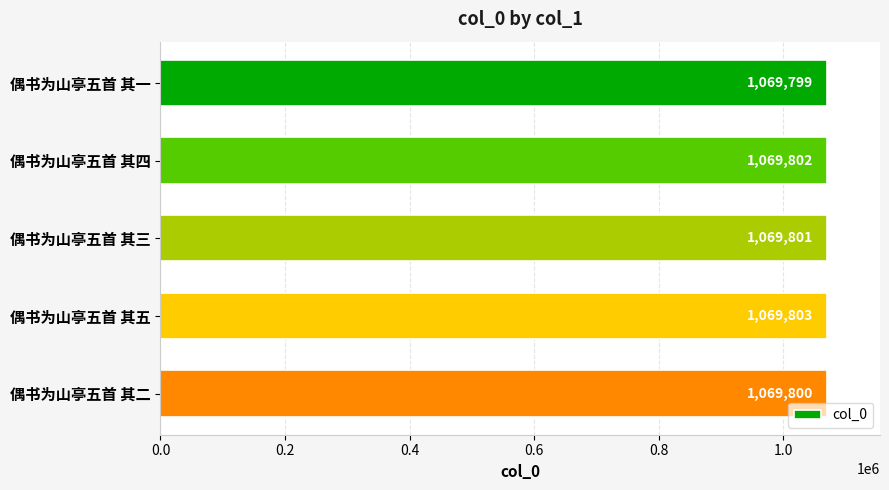

List the labels in order of value, largest first.

偶书为山亭五首 其五, 偶书为山亭五首 其四, 偶书为山亭五首 其三, 偶书为山亭五首 其二, 偶书为山亭五首 其一